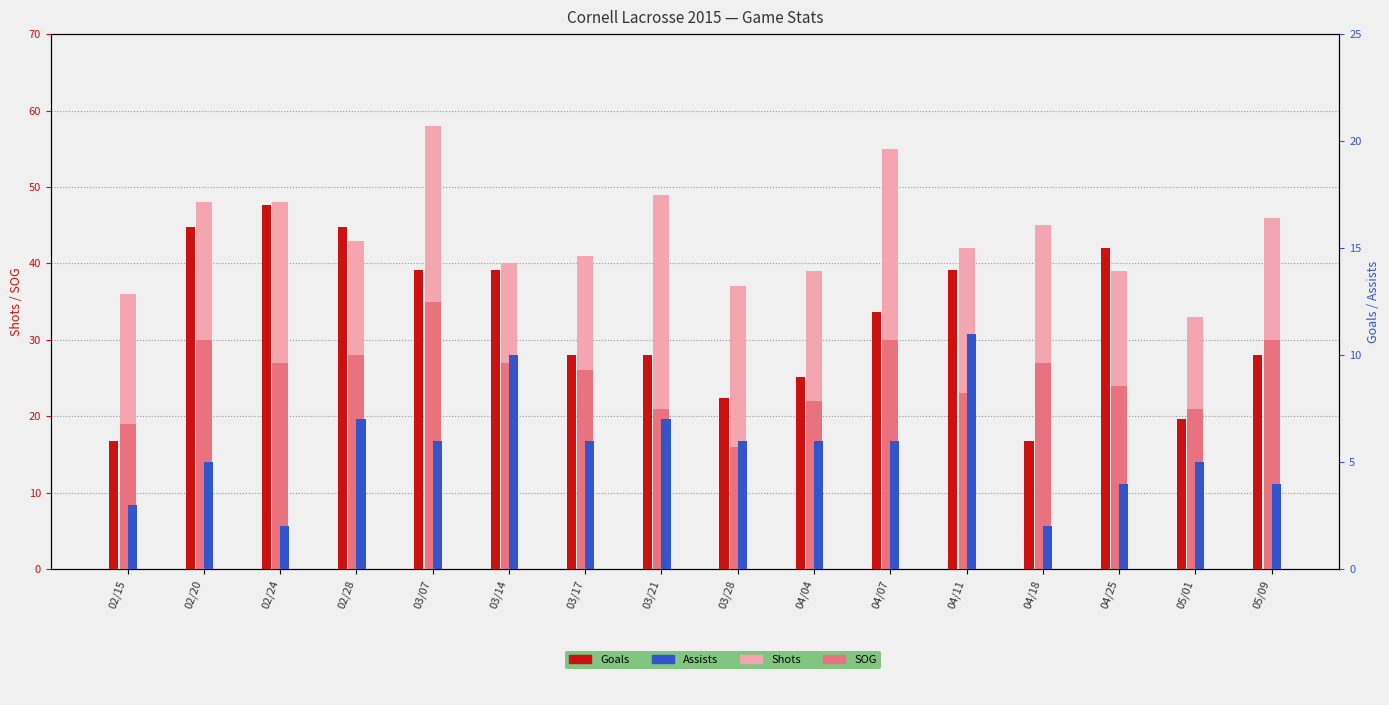

What is the difference between the highest and lowest values at 03/14?

30